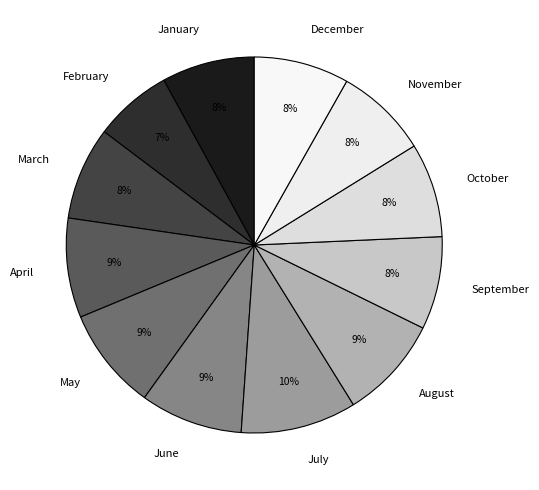

Count the number of slices in the pie.

12